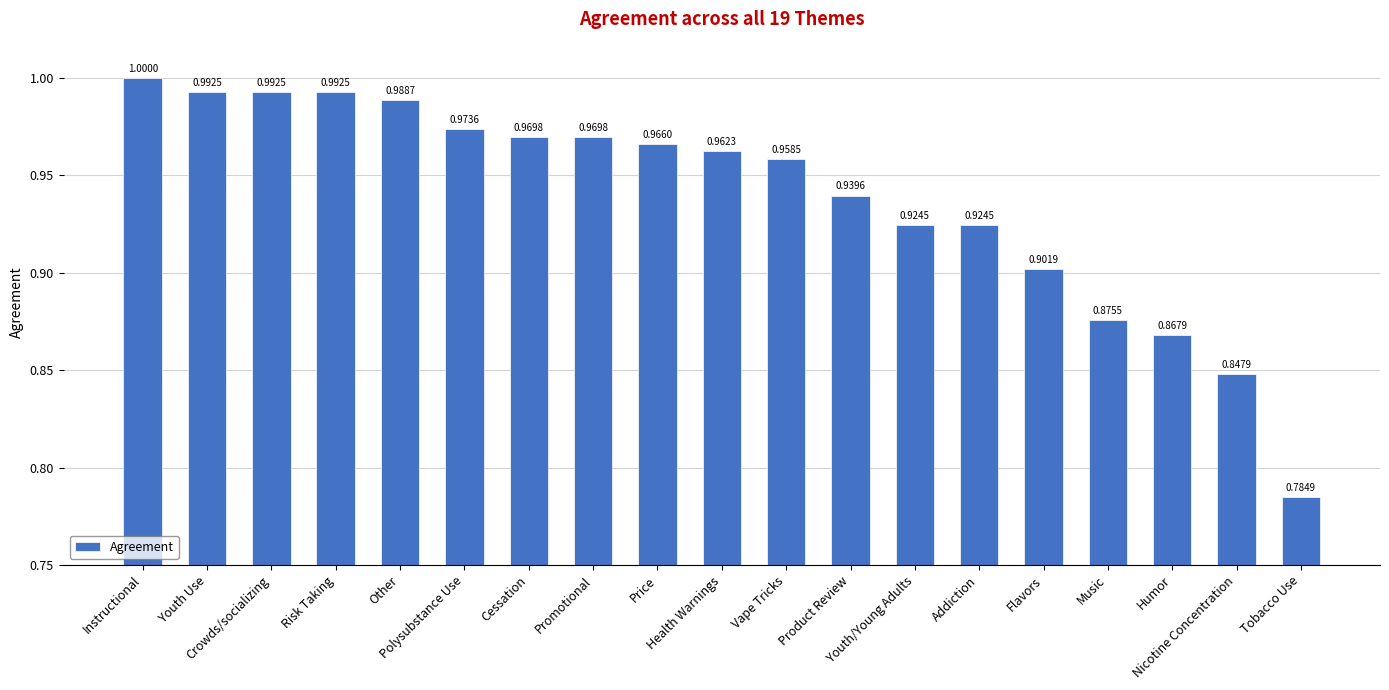

Where is the data nearest to the value 0?

Tobacco Use